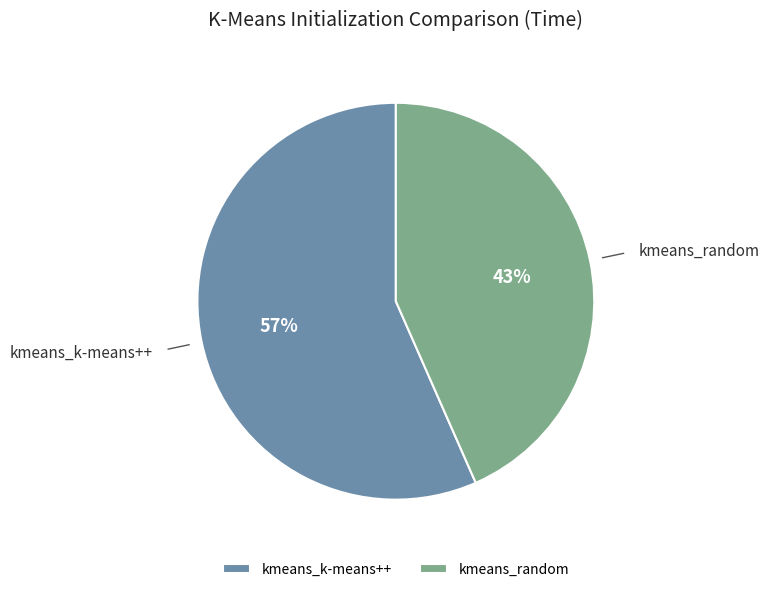

Combined, do kmeans_k-means++ and kmeans_random account for over 50%?

Yes